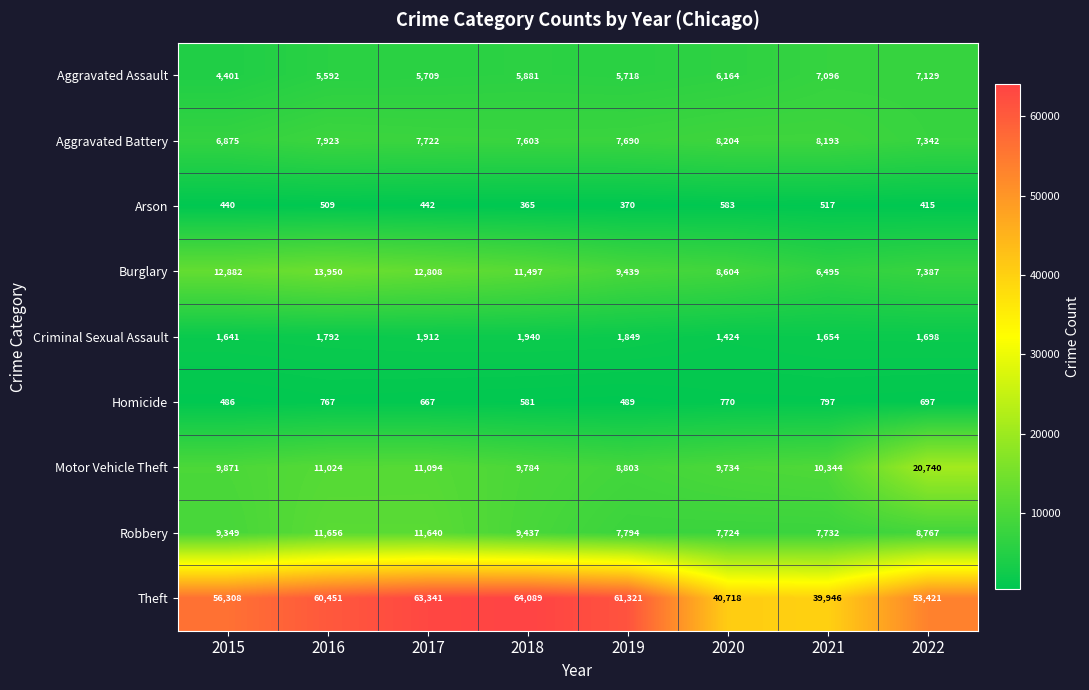

Read the Aggravated Battery value at 2020, to the nearest 100.

8200